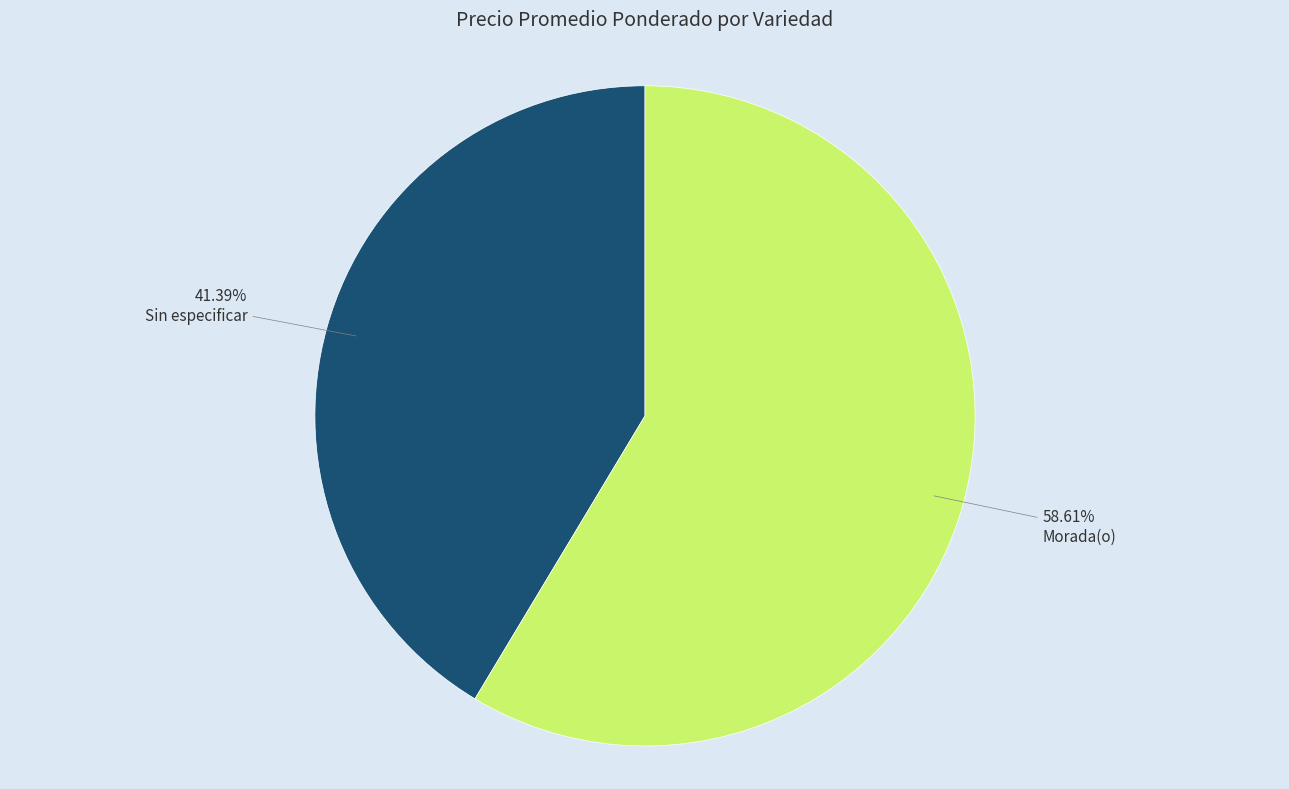

What percentage do Sin especificar and Morada(o) together represent?

100.0%